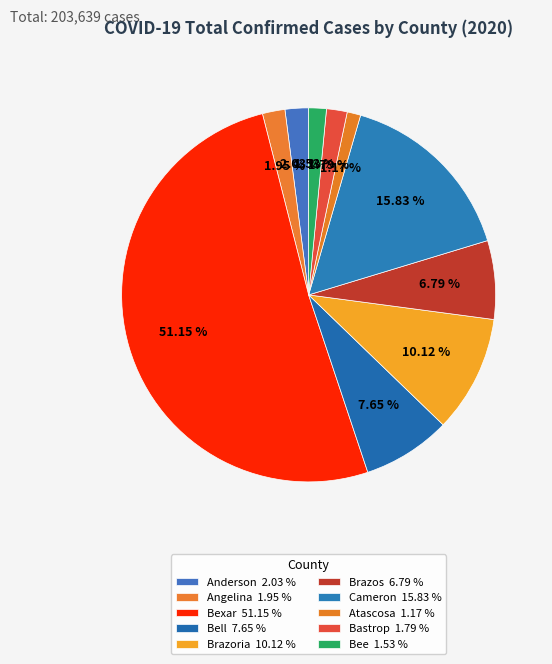

What is the largest slice in the pie chart?

Bexar